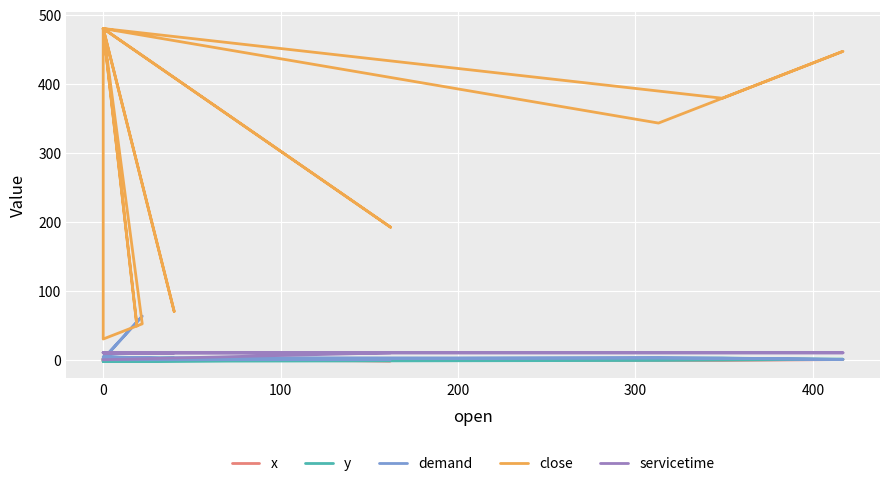

Which series ends up on top after the final intersection of x and demand?

x